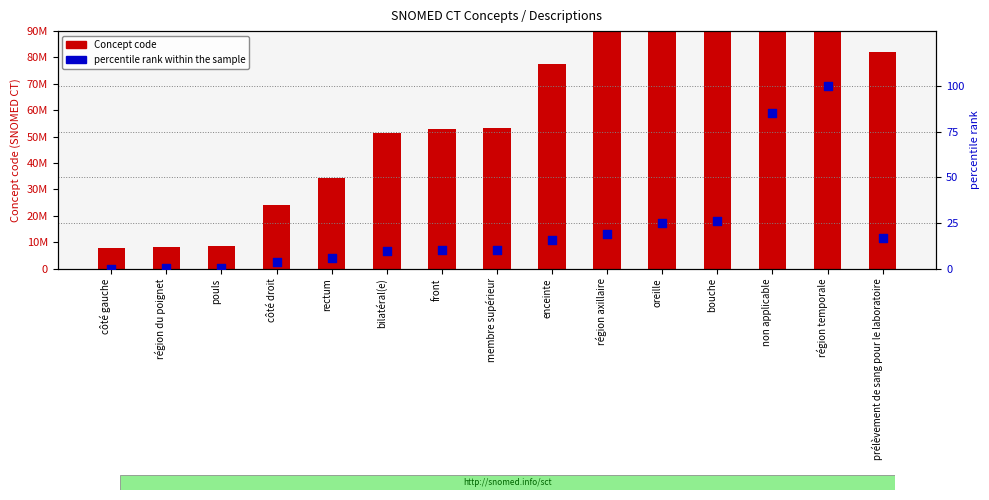

At which category is the sum across all series the highest?

région temporale